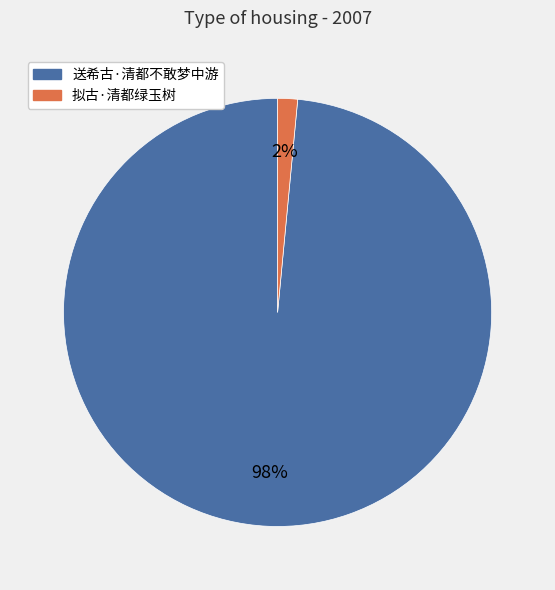

Which category has the biggest portion of the pie?

送希古·清都不敢梦中游